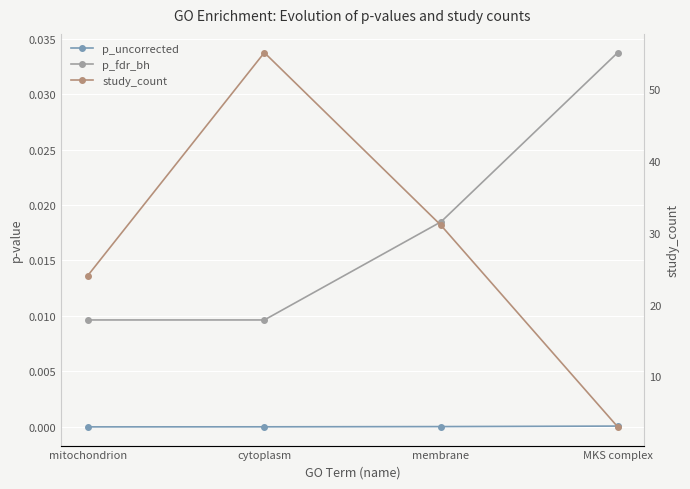

What are all the series names shown in the legend?

p_uncorrected, p_fdr_bh, study_count